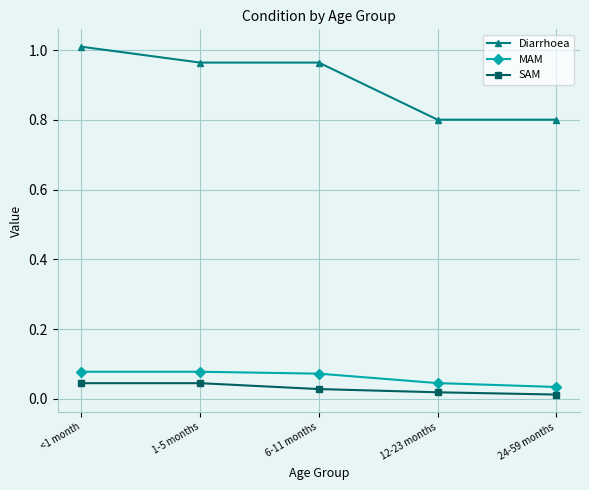

What is the label of the 3rd point from the right?

6-11 months